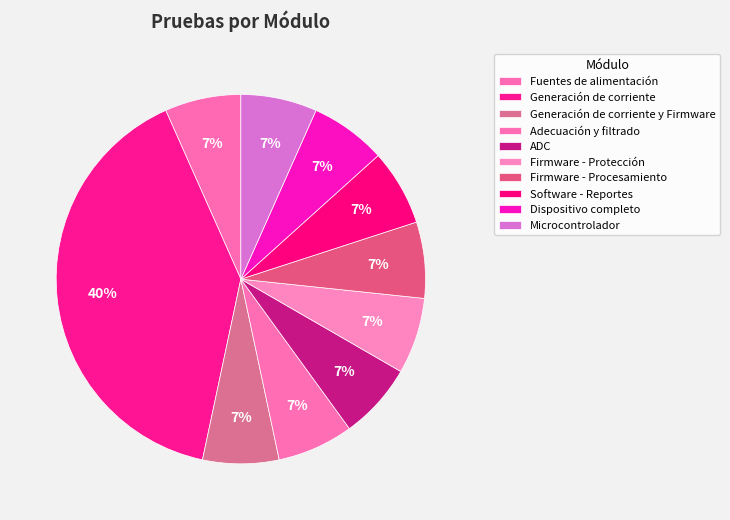

Does Microcontrolador represent more than half of the total?

No